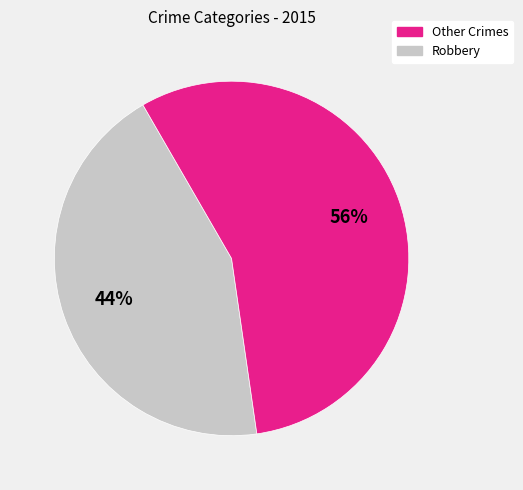

Does any single category account for the majority?

Yes